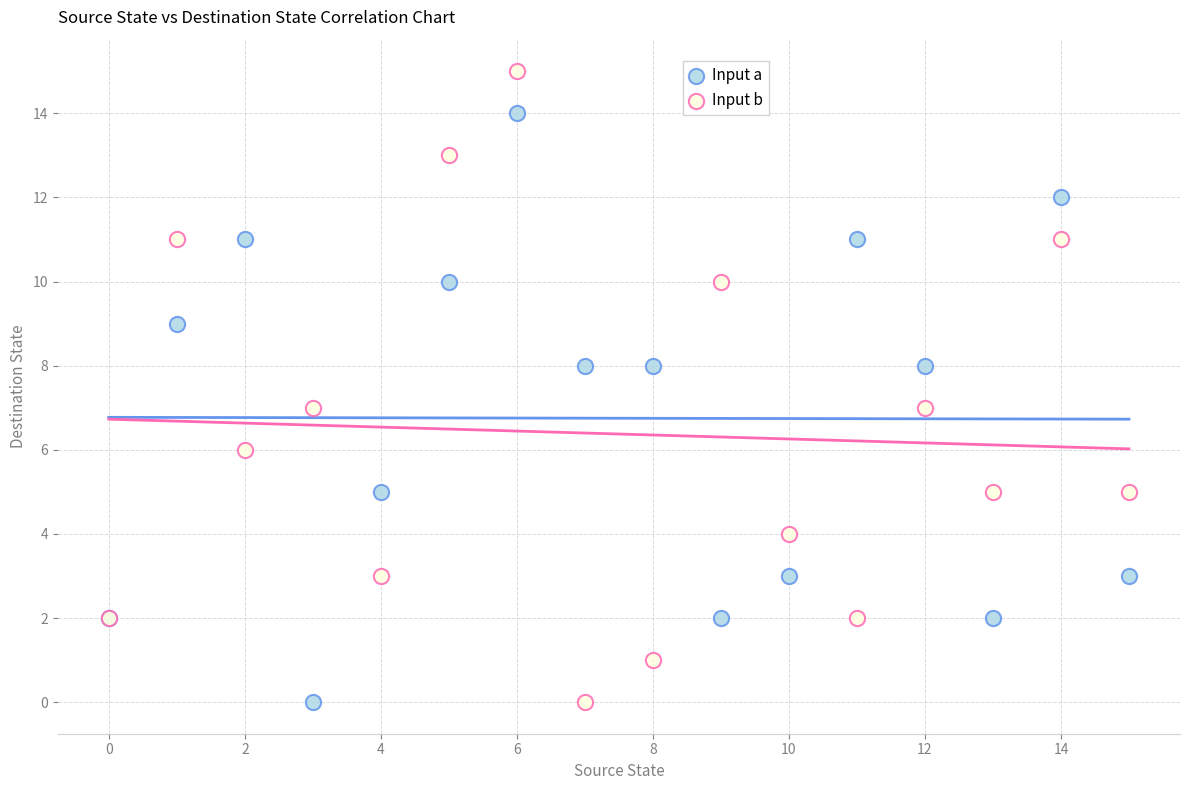

Which series has the widest spread of Y values?

Input b